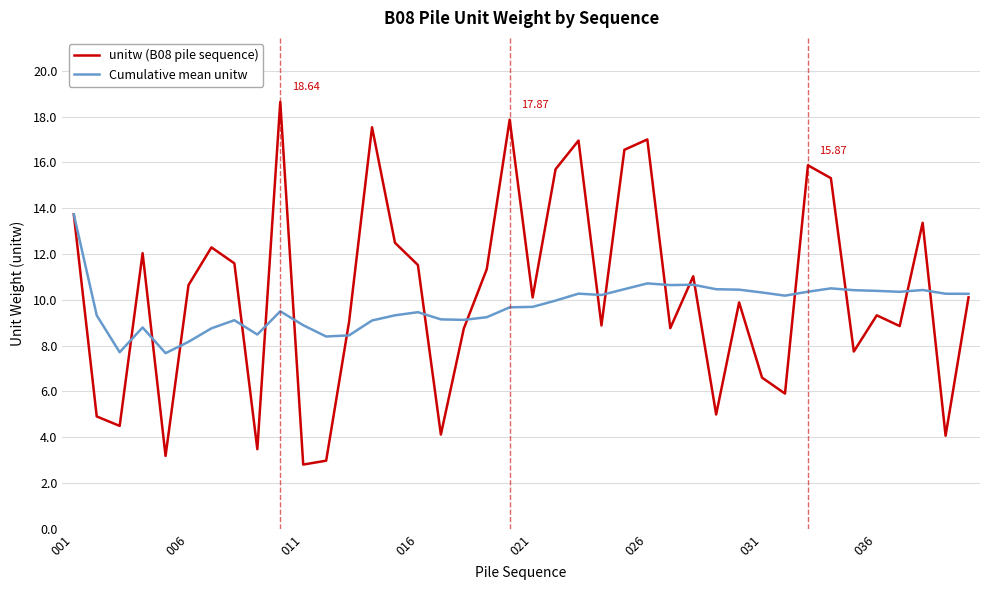

What is the smallest value displayed?

2.8